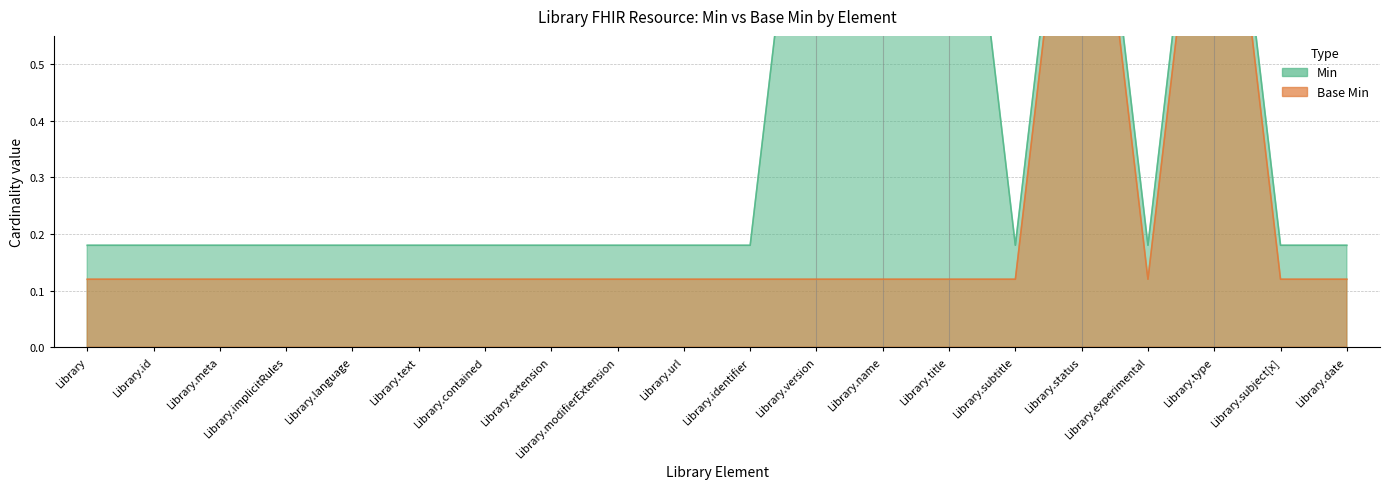

True or false: Base Min and Min cross at least once.

False